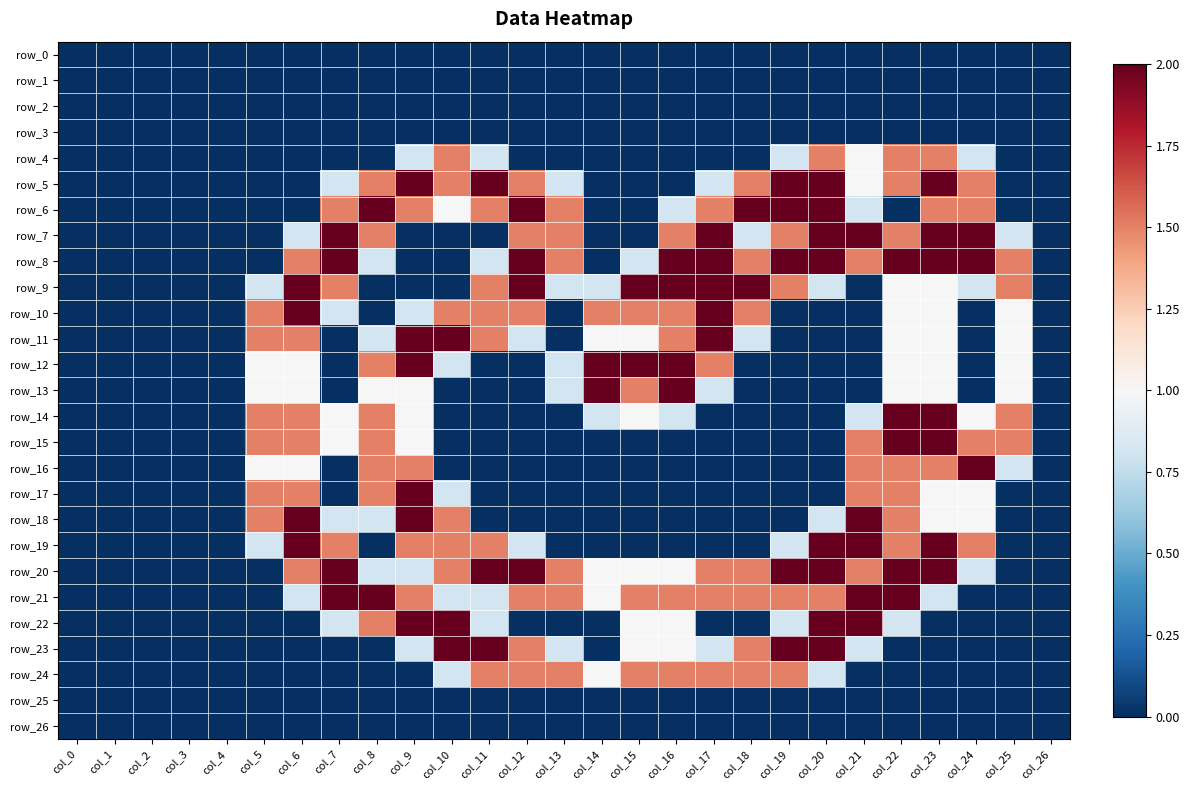

Which has a higher value, col_13 or col_15?

col_13